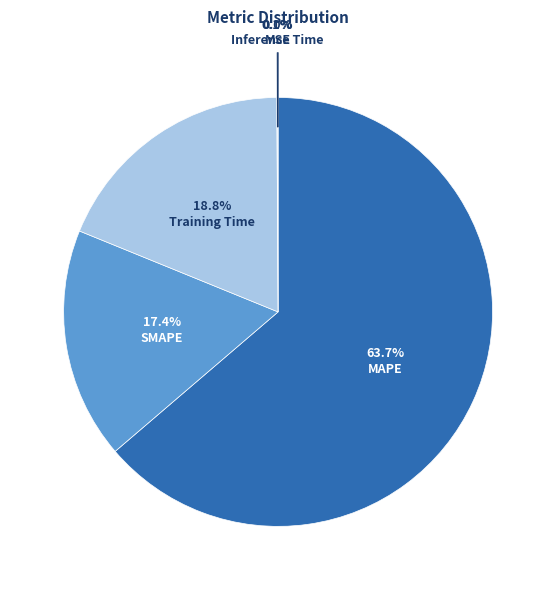

Rank the categories by value from lowest to highest.

MSE, Inference Time, SMAPE, Training Time, MAPE